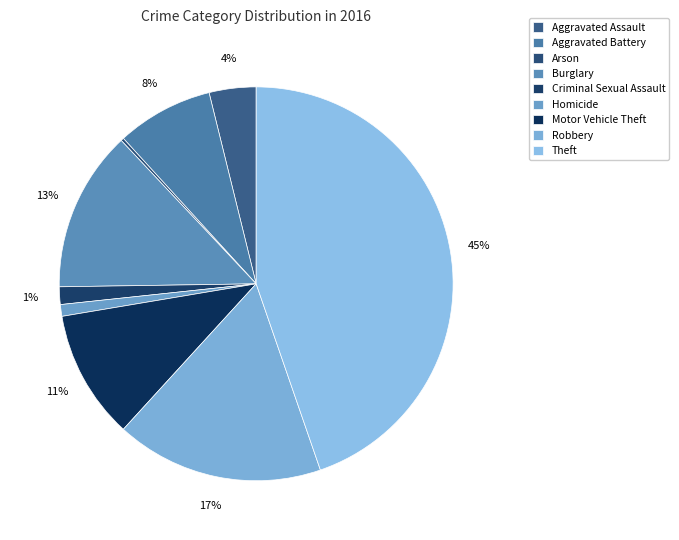

Which has a higher value, Robbery or Aggravated Assault?

Robbery